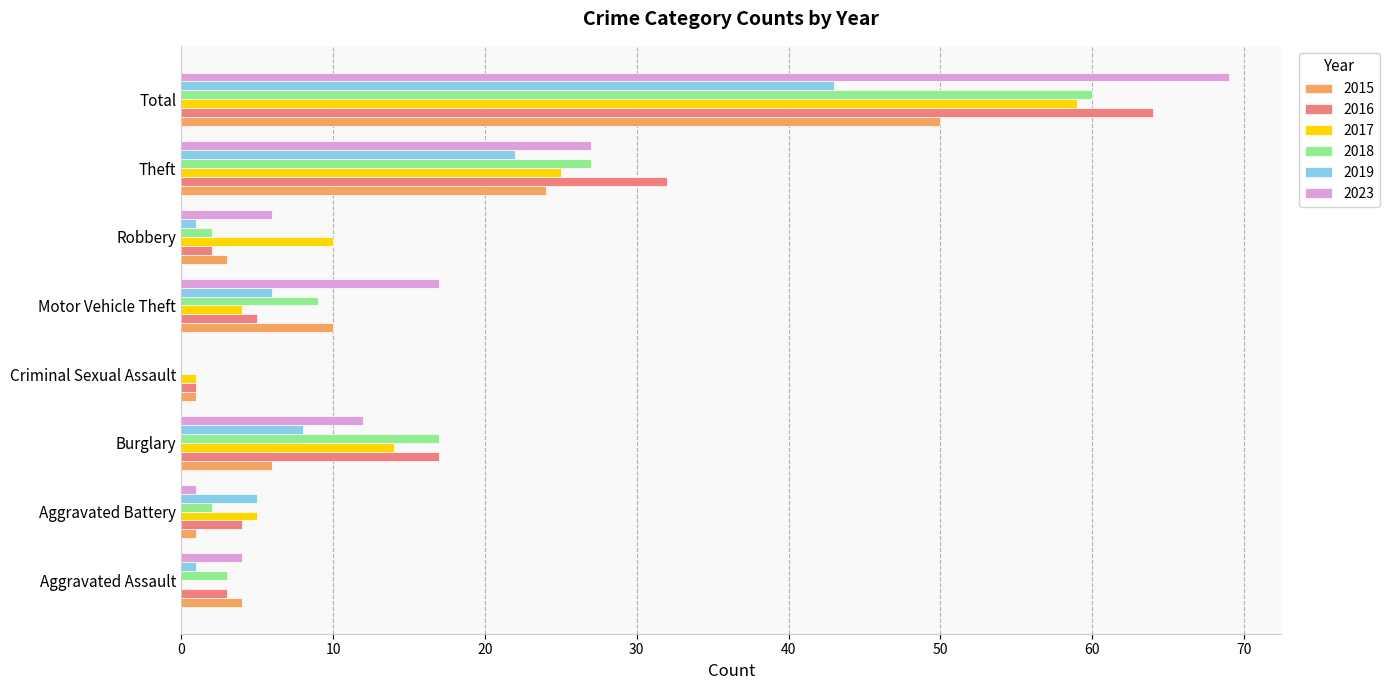

Is it true that 2016 equals 7 at Aggravated Battery?

False